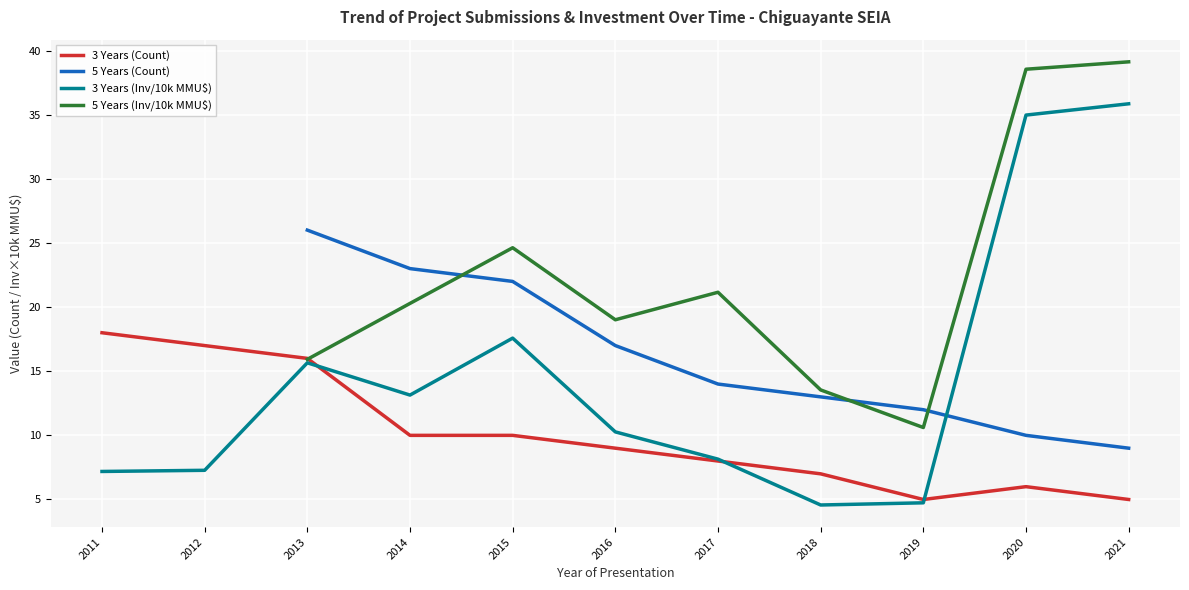

List the series in order of their peak value, lowest first.

3 Years (Count), 5 Years (Count), 3 Years (Inv/10k MMU$), 5 Years (Inv/10k MMU$)